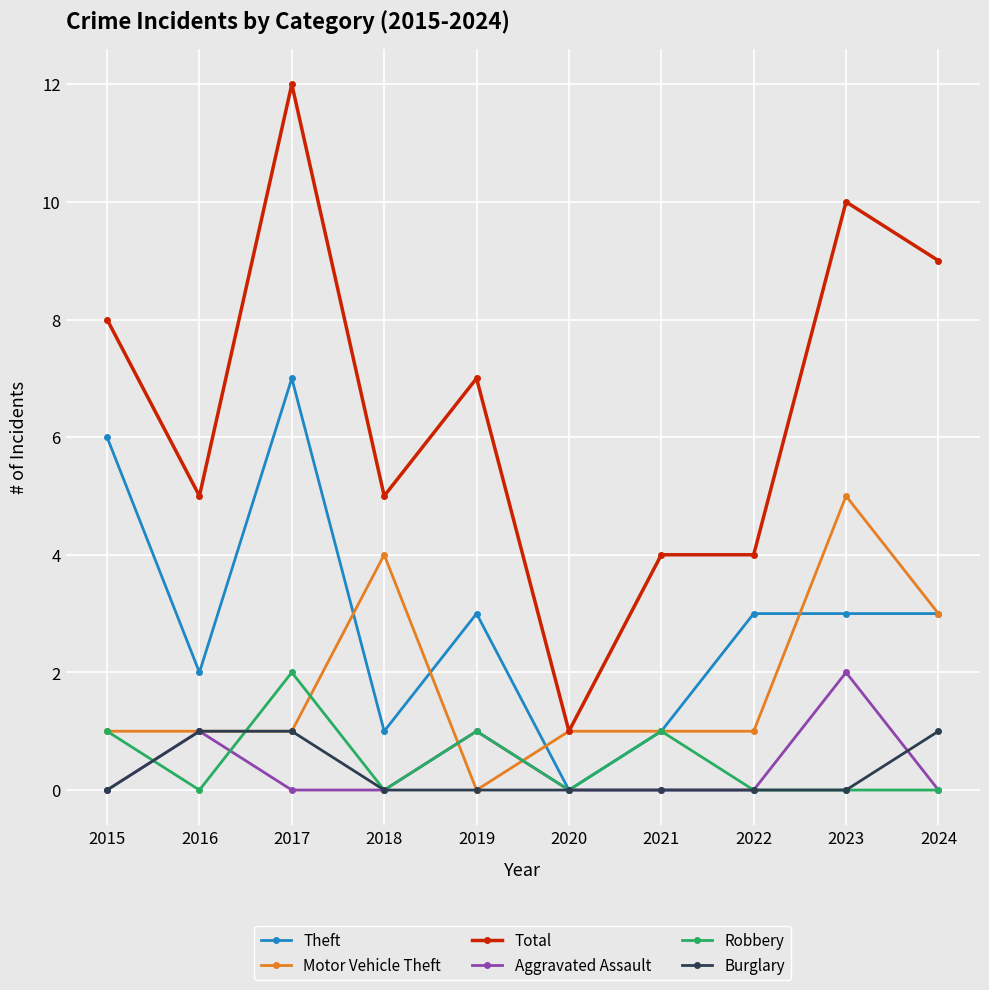

Where does the Total series first go above 7?

2015